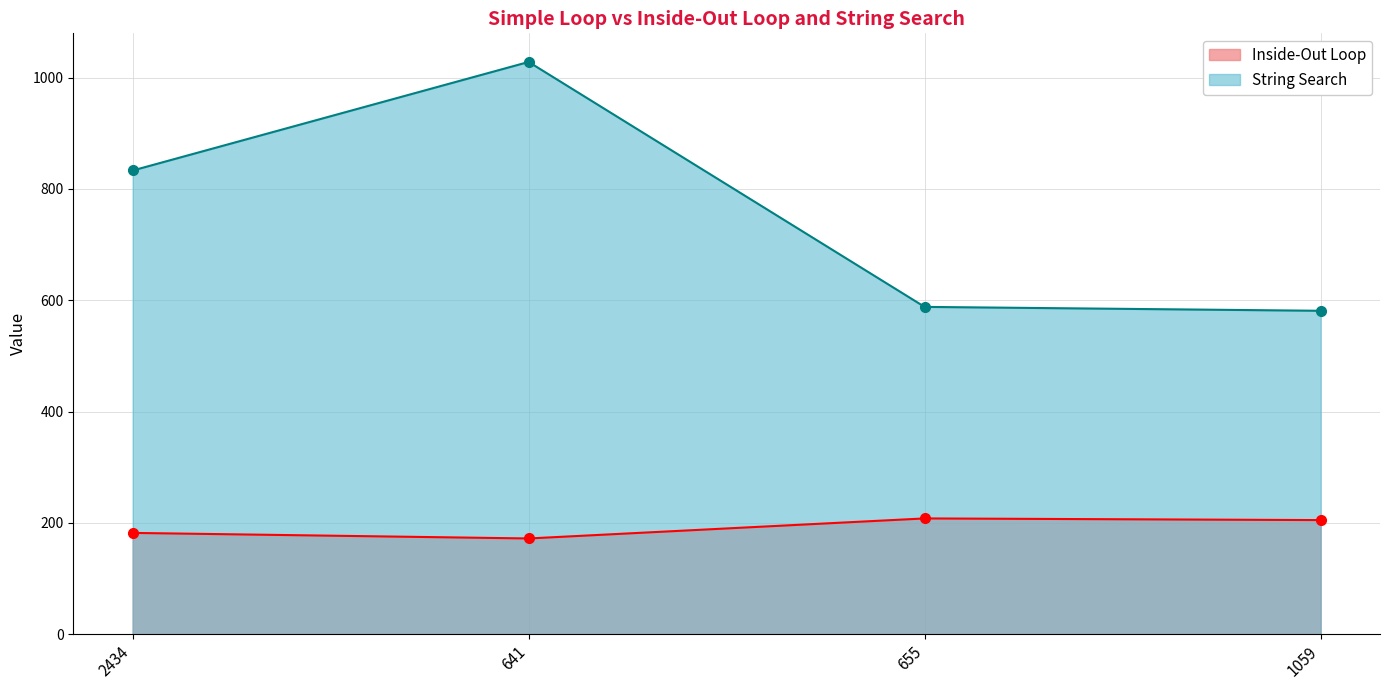

List the series in order of their overall mean, lowest first.

Inside-Out Loop, String Search